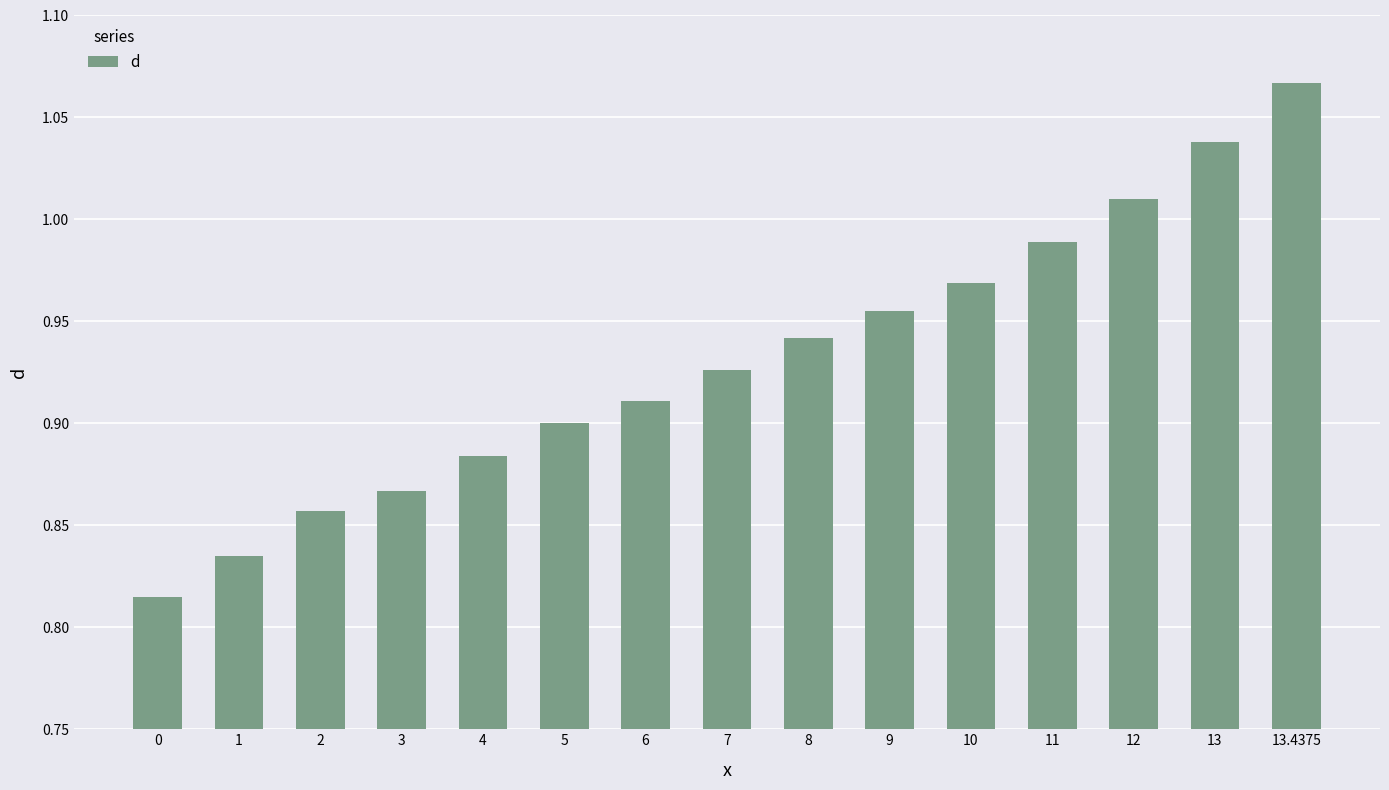

What is the difference between the maximum and minimum values?

0.3